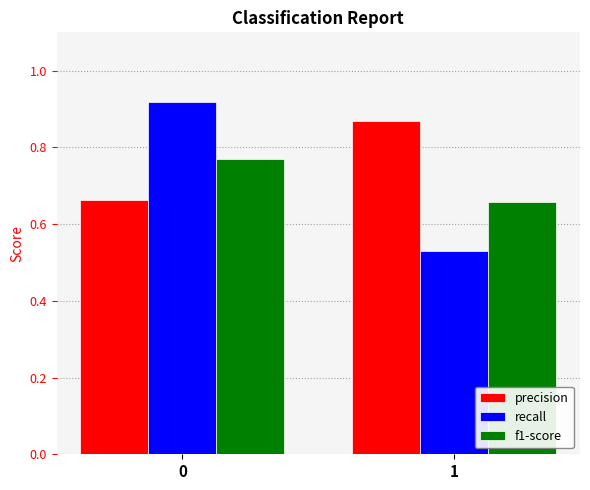

What is the total value across all series at 1?

2.1